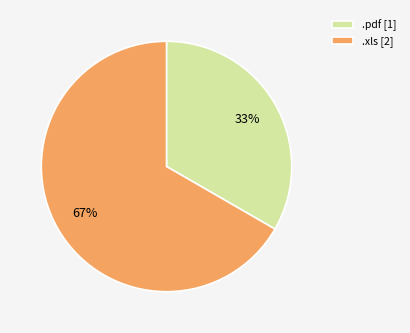

Does .pdf represent more than half of the total?

No